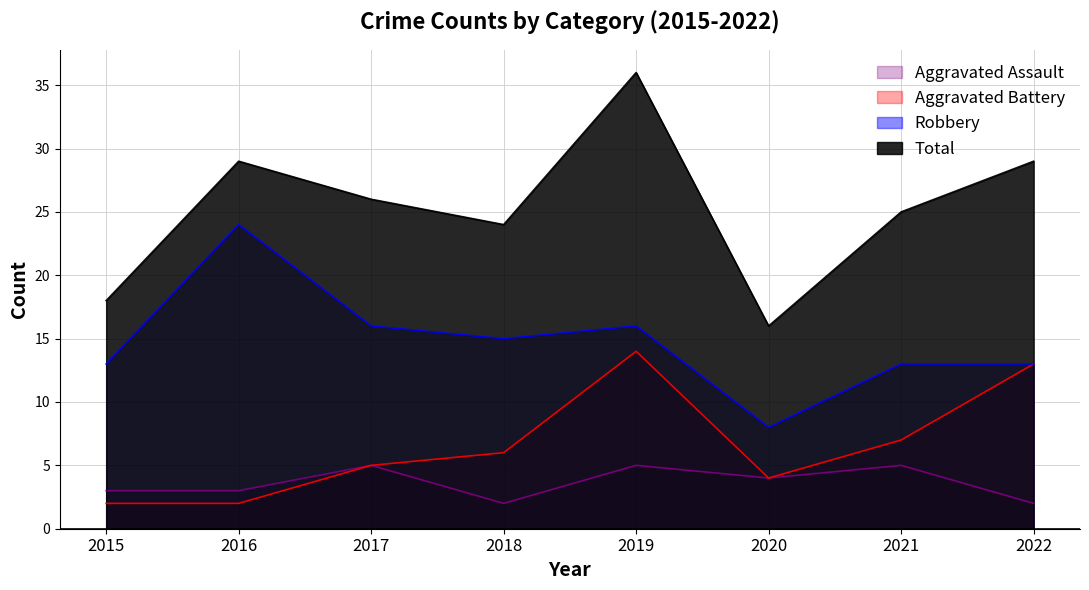

What is the difference between the maximum and minimum values in the Robbery series?

16